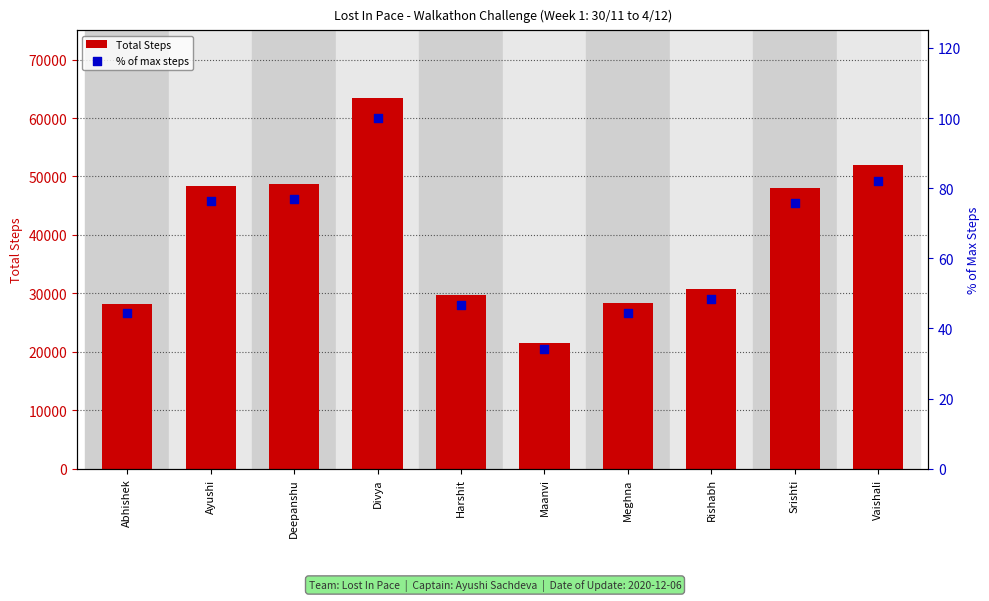

What are all the series names shown in the legend?

Total Steps, % of max steps